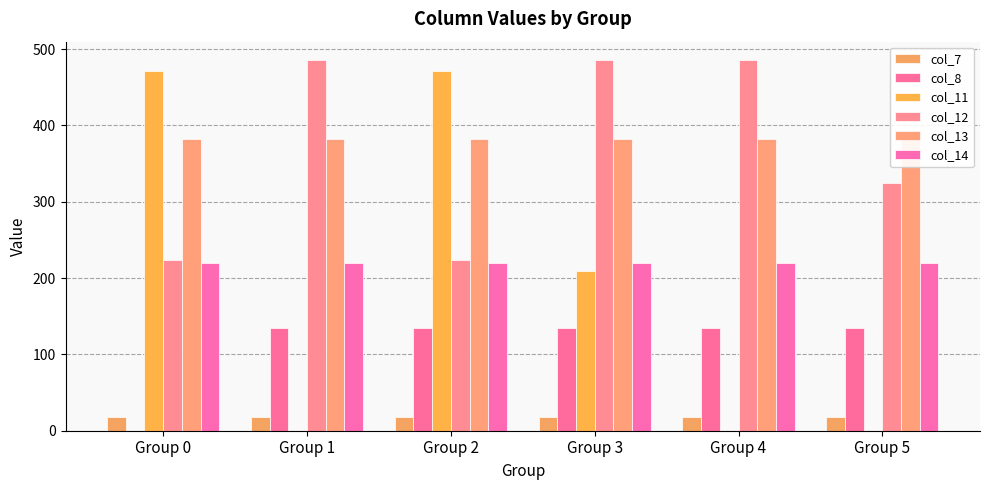

What is the difference between the second highest and minimum values in the col_12 series?

261.9